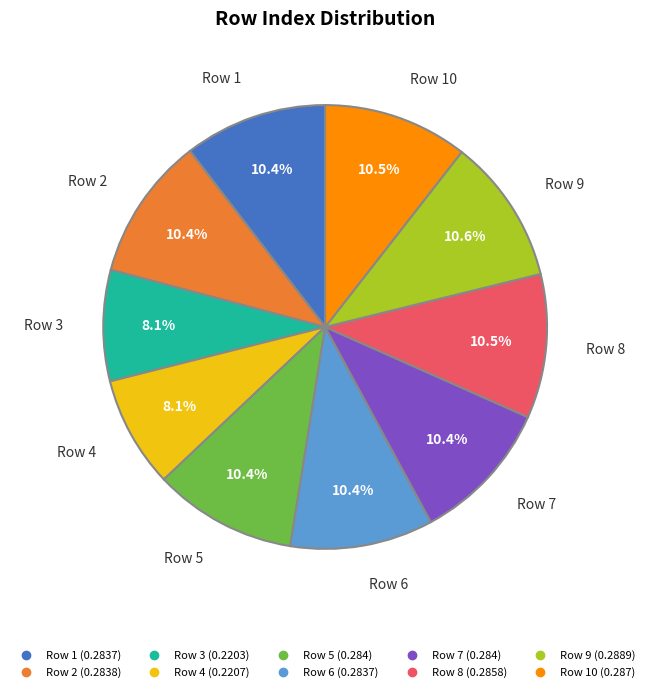

How many slices are in this pie chart?

10